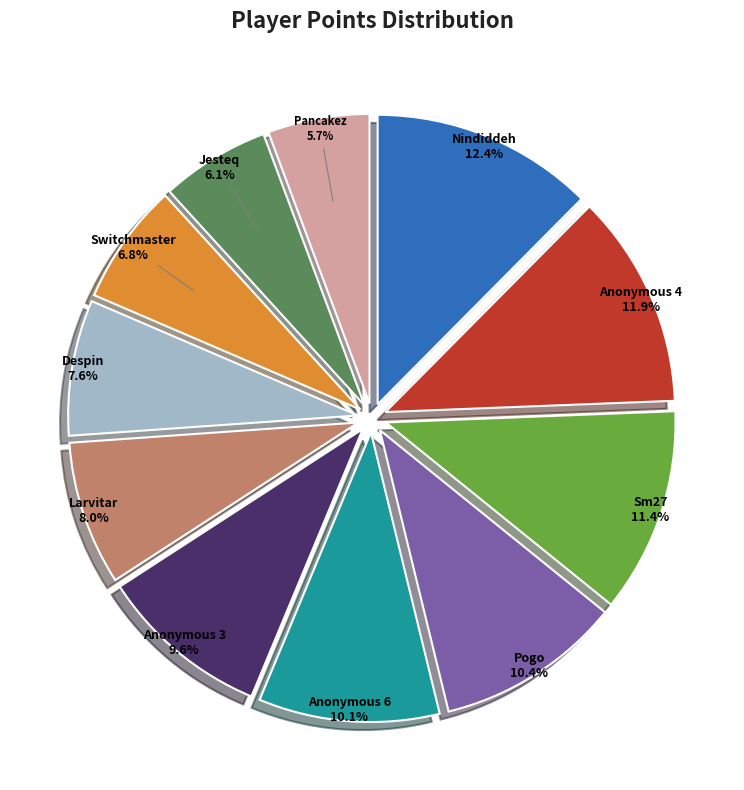

What percentage is the Despin slice, to the nearest percent?

8%